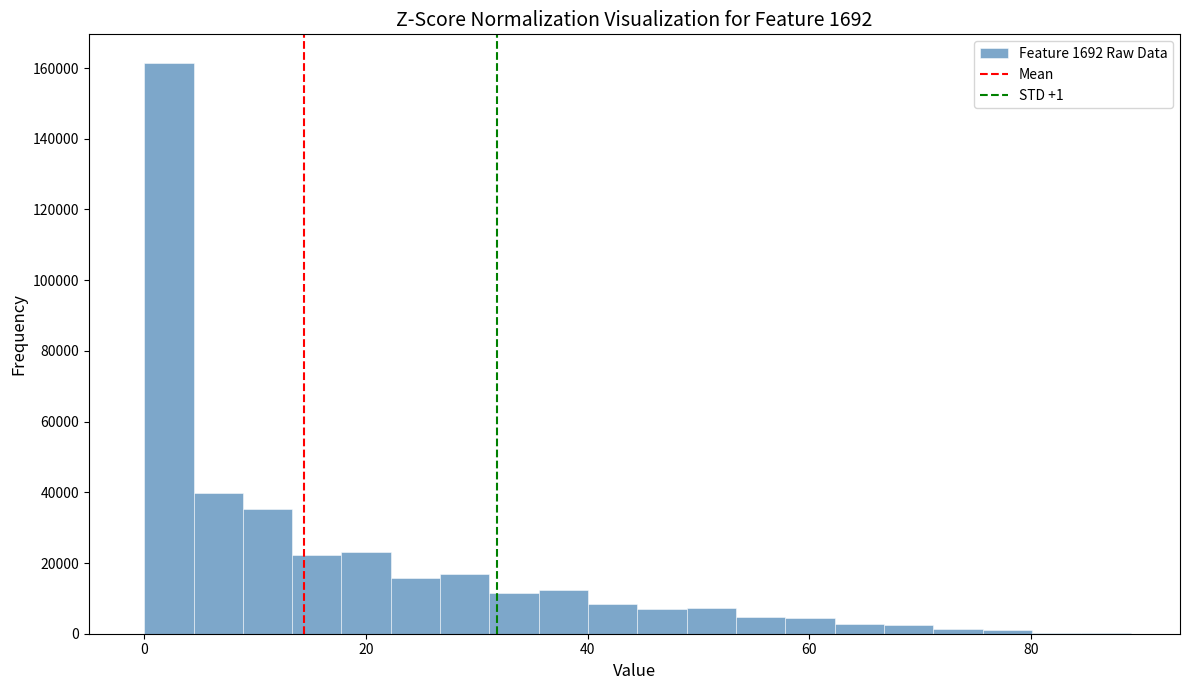

Around what value on the x-axis is the tallest bar? Give the approximate position of its centre, as read against the axis.

2